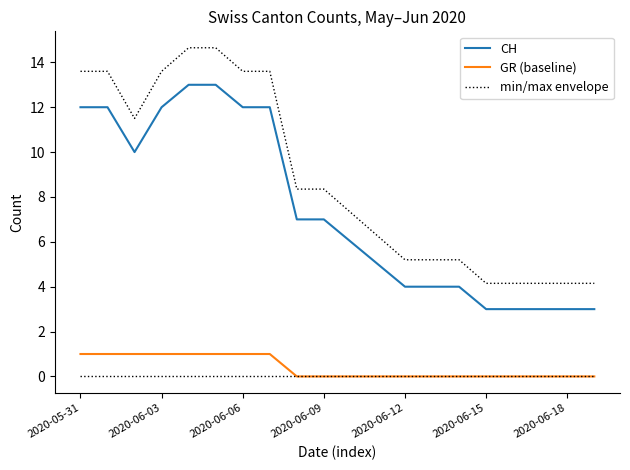

True or false: GR (baseline) and CH intersect in this chart.

False